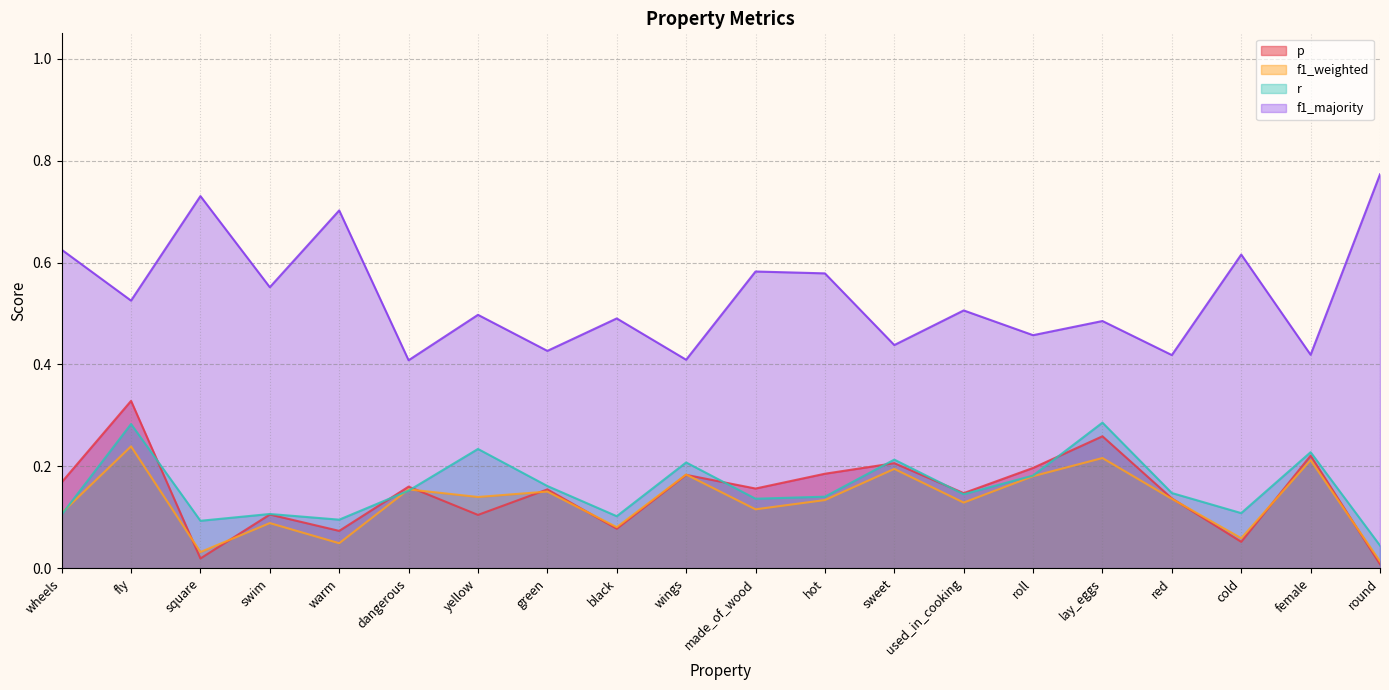

At which category does f1_majority reach its first local valley?

fly